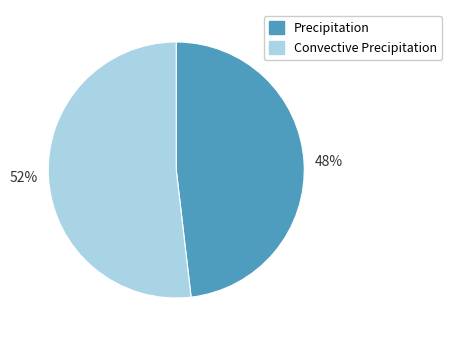

How many slices are in this pie chart?

2